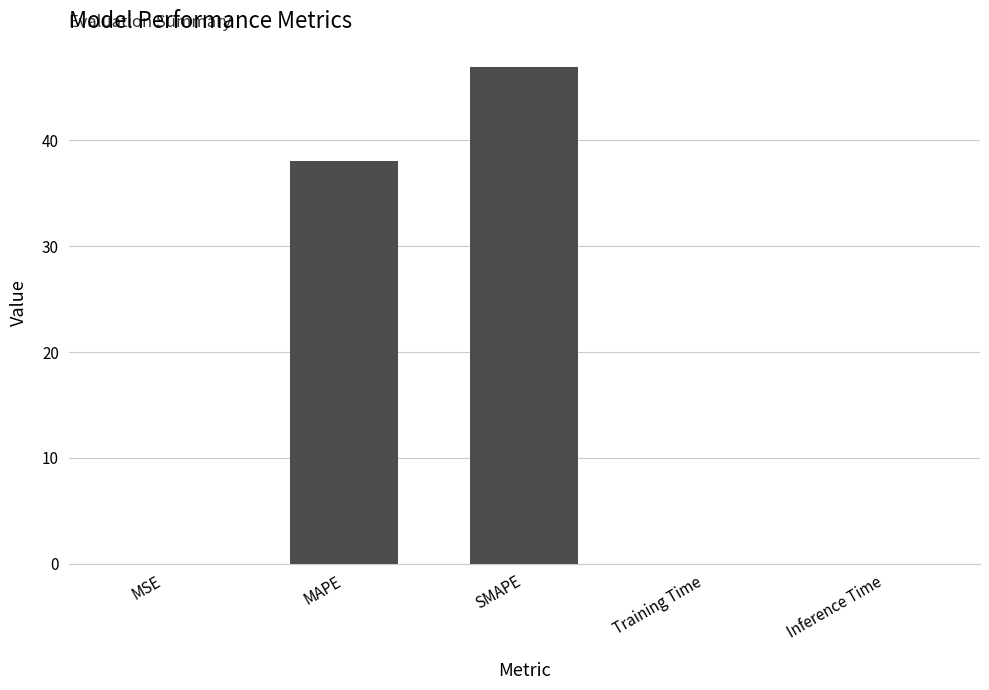

What is the greatest value displayed?

47.0